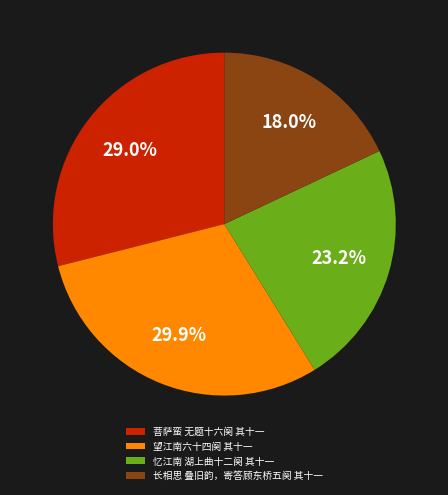

The 望江南六十四阕 其十一 slice represents 30% of the pie. True or false?

True